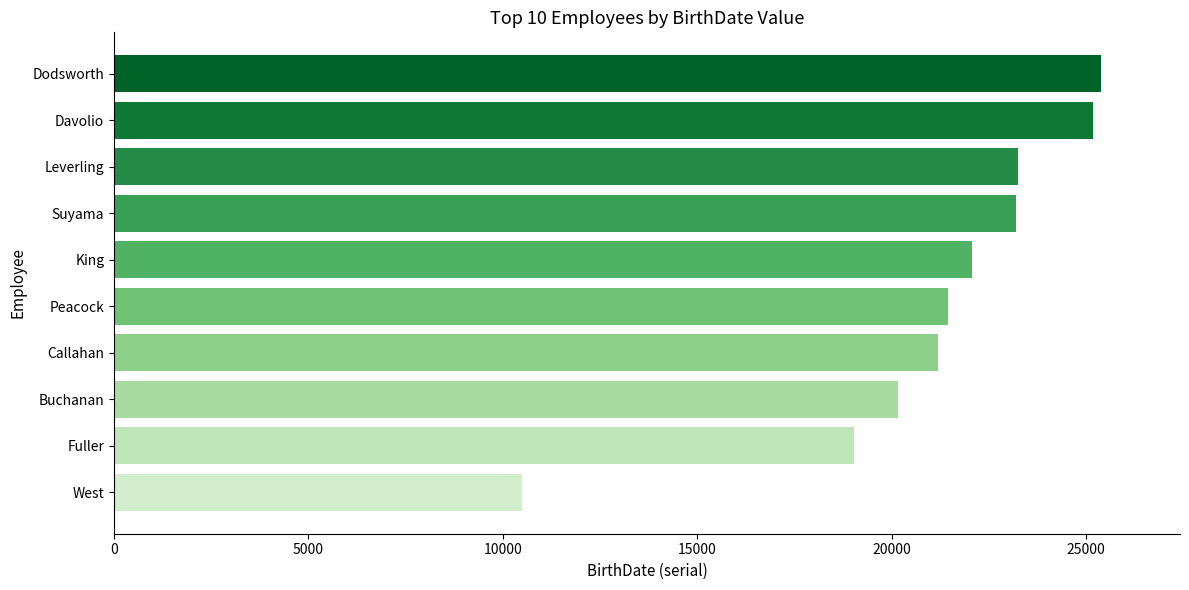

What is the label of the 8th bar from the top?

Buchanan